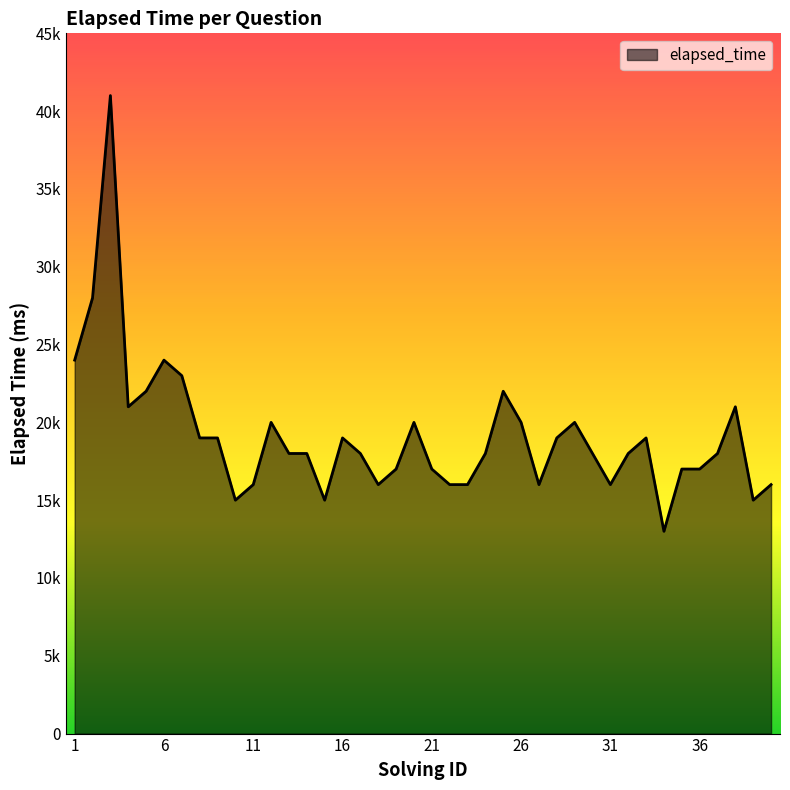

How many interior local peaks (higher than both neighbors) does the data have?

9